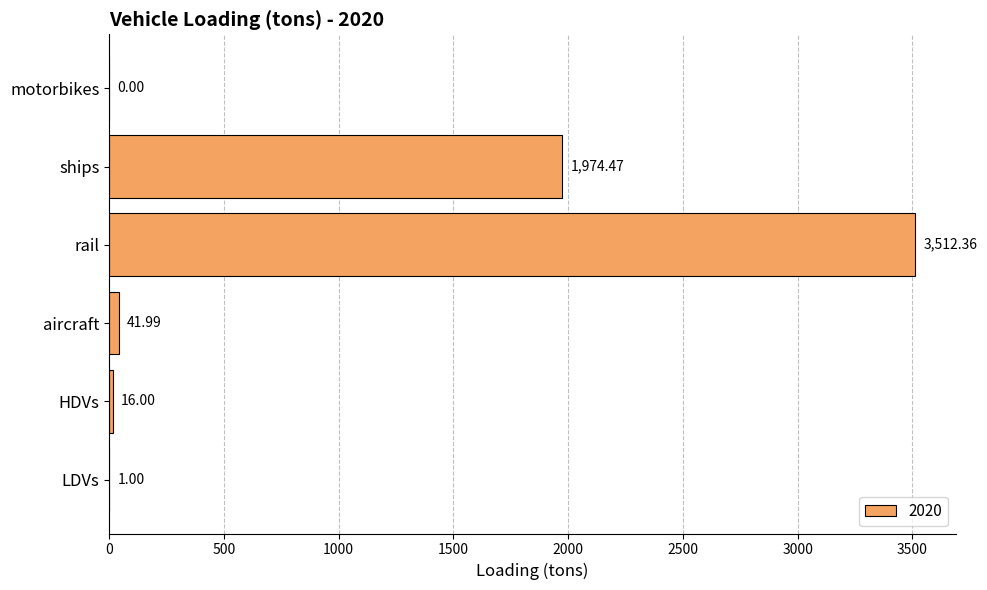

What is the sum of the values at aircraft and rail?

3554.3